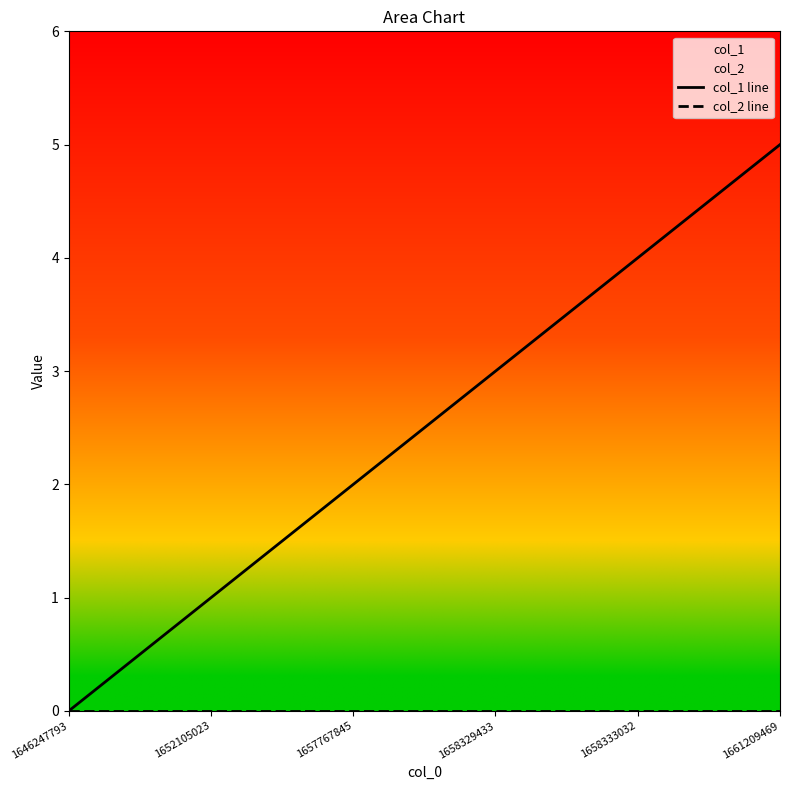

What is the difference between the maximum and minimum values in the col_1 line series?

5